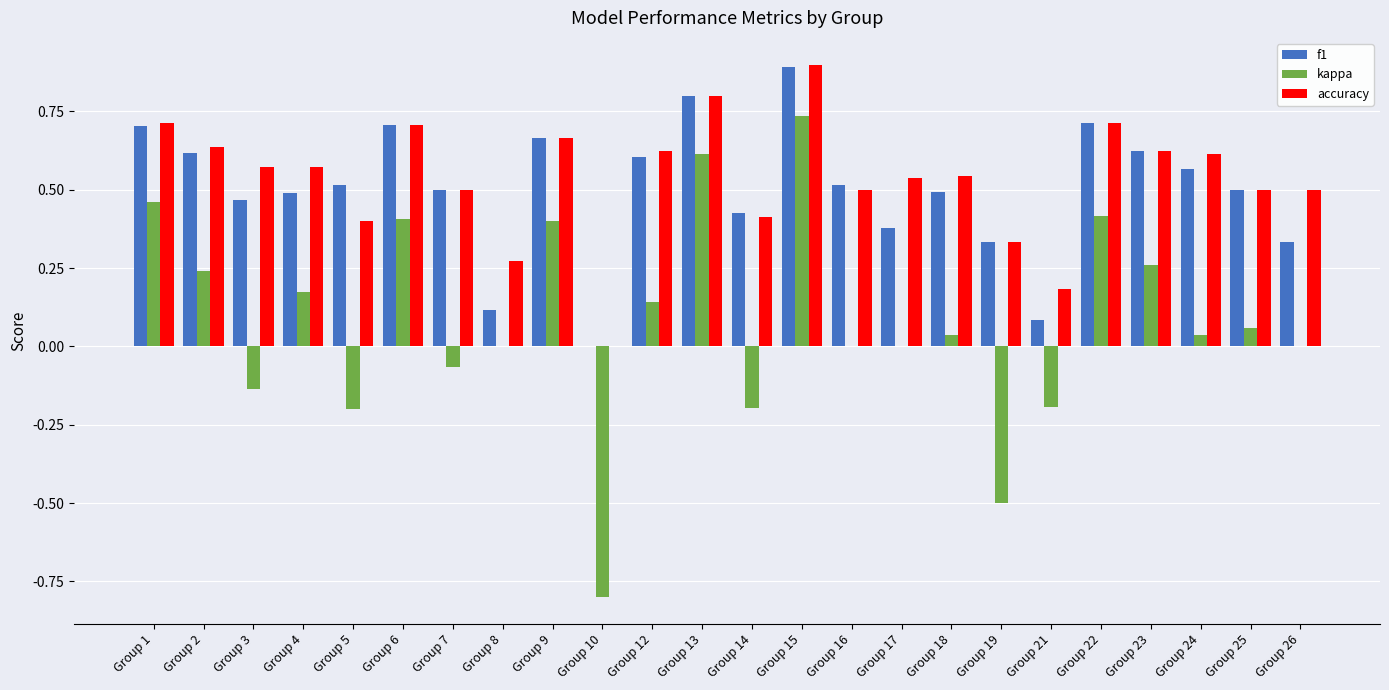

At which label is accuracy closest to 0?

Group 10